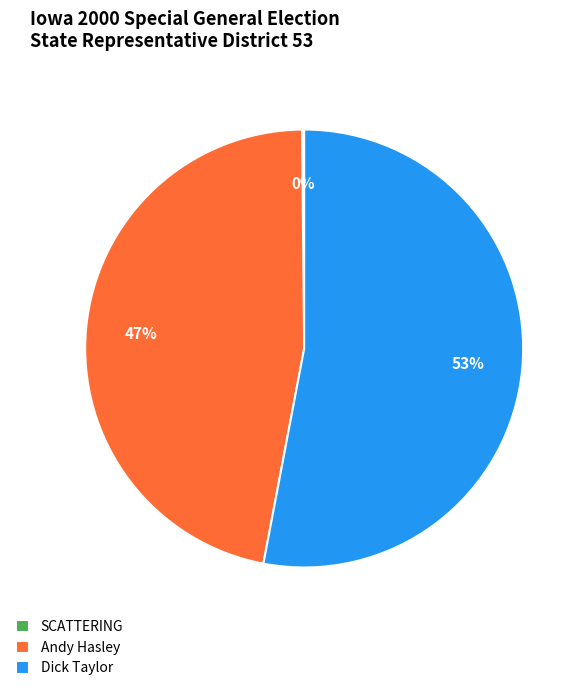

To the nearest percent, what is the difference between the largest and smallest slice percentages?

53%